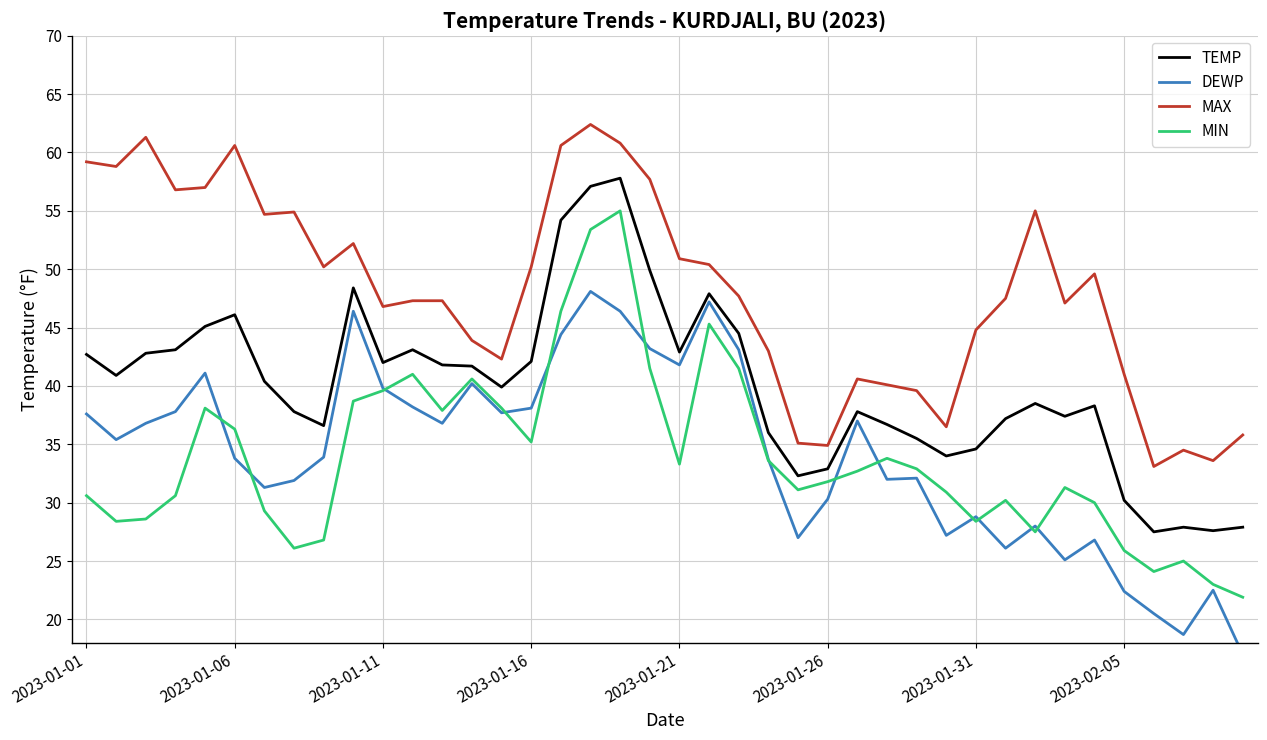

What is the sum of the MIN values at 21 and 31?

75.5